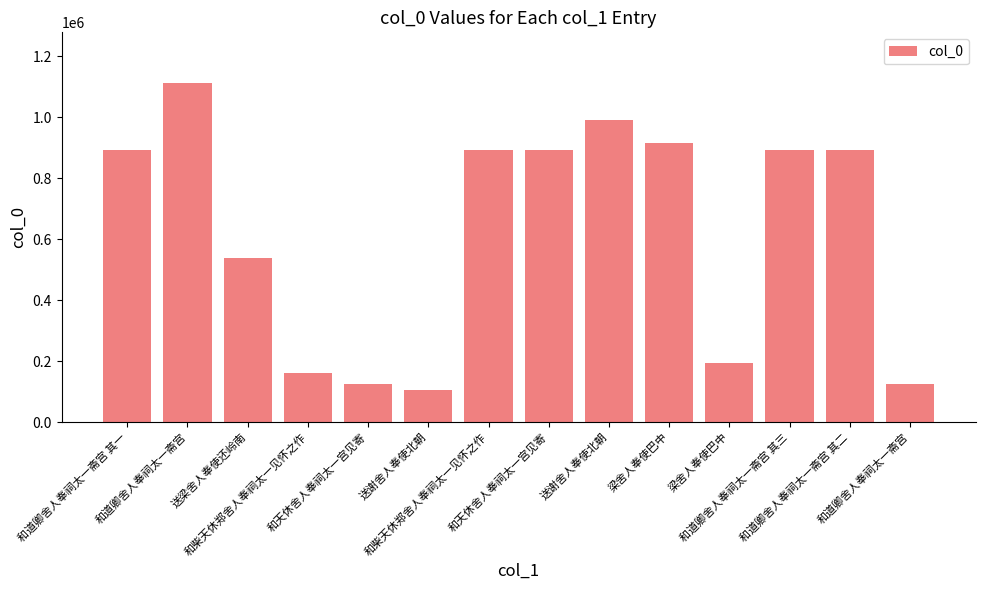

What is the change in value from 梁舍人奉使巴中 to 和道卿舍人奉祠太一斋宫?

-68903